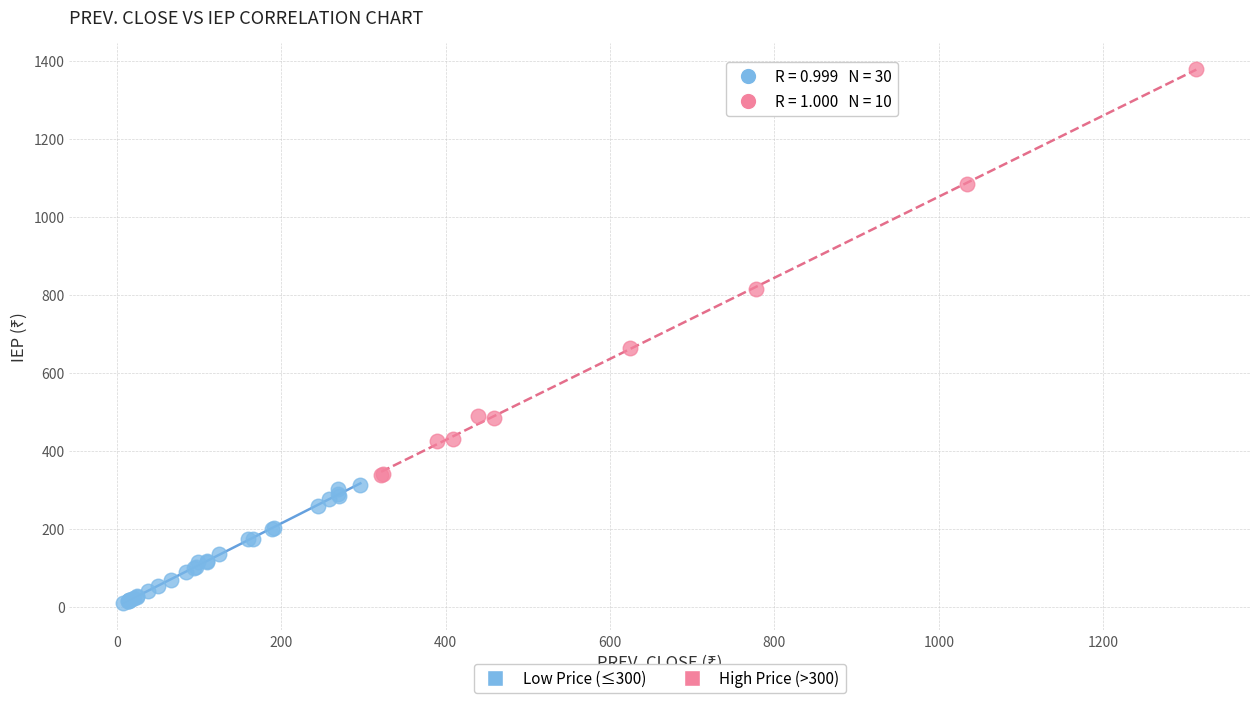

What are all the series names shown in the legend?

Low Price (≤300), High Price (>300)